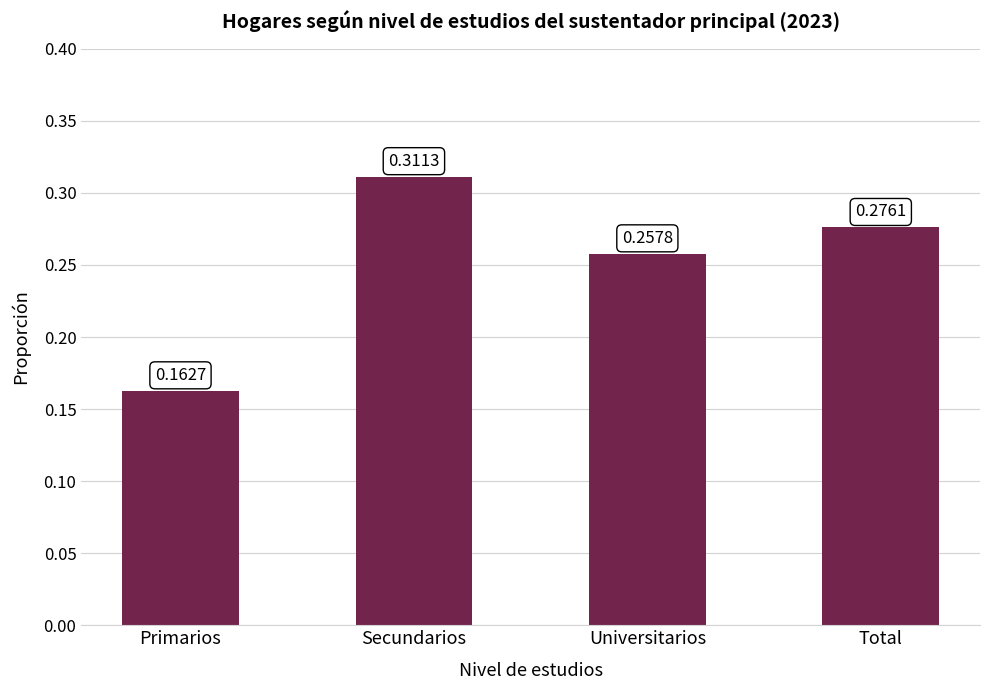

Which has a higher value, Secundarios or Total?

Secundarios